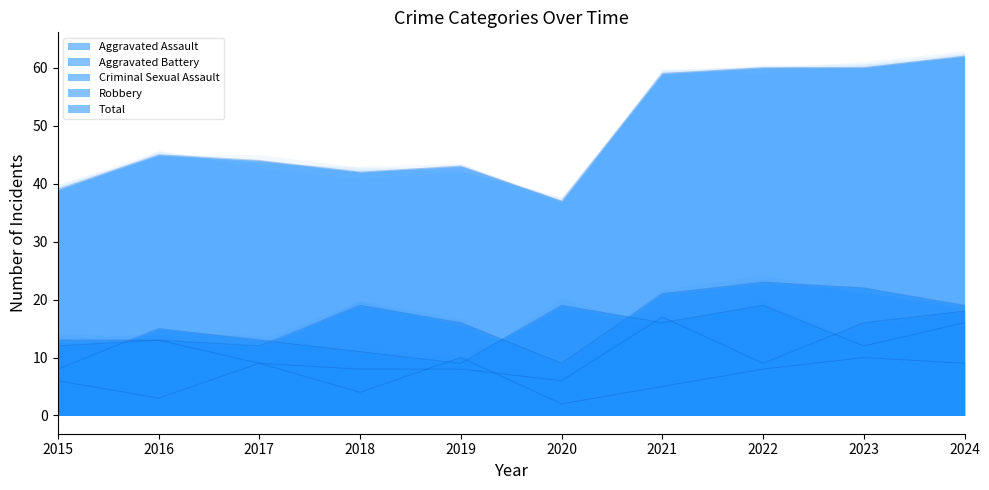

Reading left to right, list all the values displayed in this chart.

Aggravated Assault: 2015=12	2016=13	2017=12	2018=19	2019=16	2020=9	2021=21	2022=23	2023=22	2024=19
Aggravated Battery: 2015=13	2016=13	2017=9	2018=8	2019=8	2020=6	2021=17	2022=9	2023=16	2024=18
Criminal Sexual Assault: 2015=6	2016=3	2017=9	2018=4	2019=10	2020=2	2021=5	2022=8	2023=10	2024=9
Robbery: 2015=8	2016=15	2017=13	2018=11	2019=9	2020=19	2021=16	2022=19	2023=12	2024=16
Total: 2015=39	2016=45	2017=44	2018=42	2019=43	2020=37	2021=59	2022=60	2023=60	2024=62